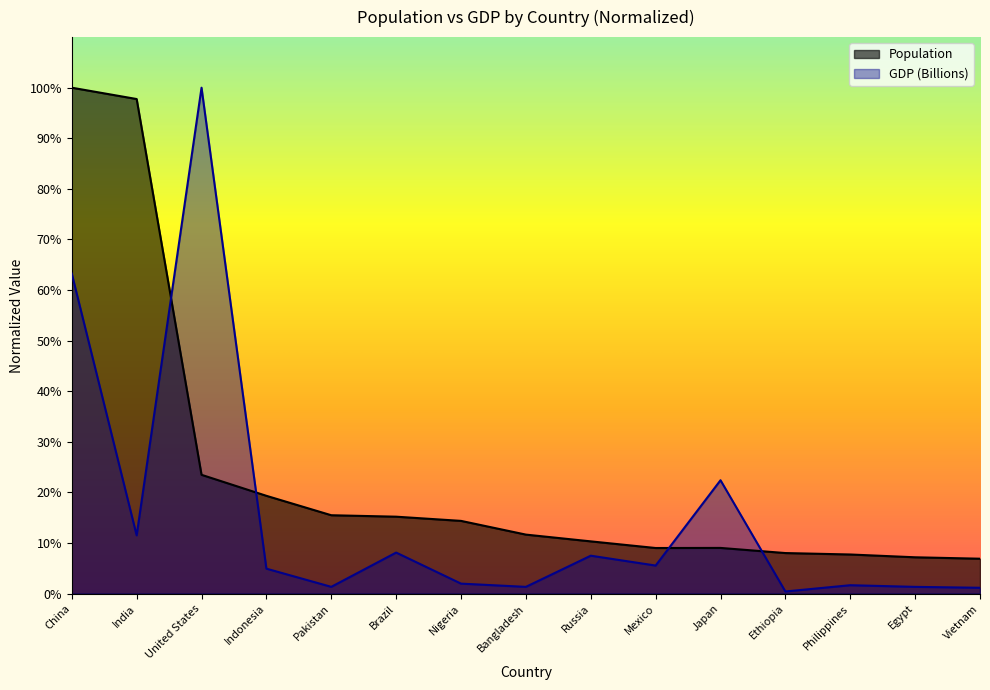

True or false: GDP (Billions) has a value of 0.0 at Vietnam.

True